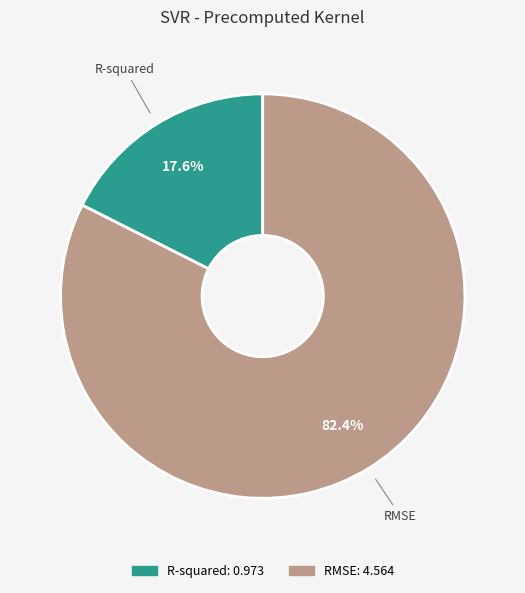

Between RMSE and R-squared, which is larger?

RMSE